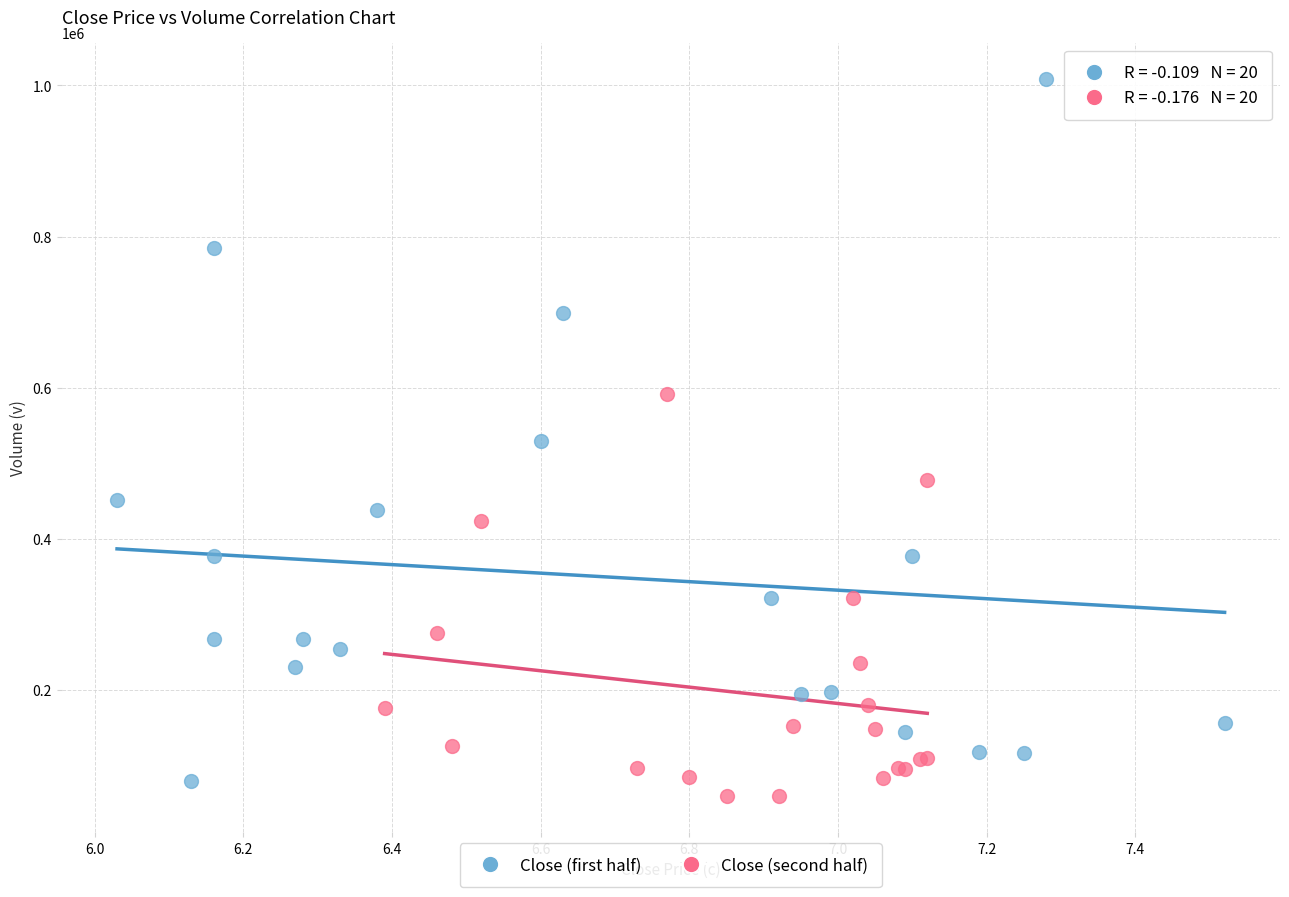

Which series reaches the maximum Y coordinate?

Close (first half)